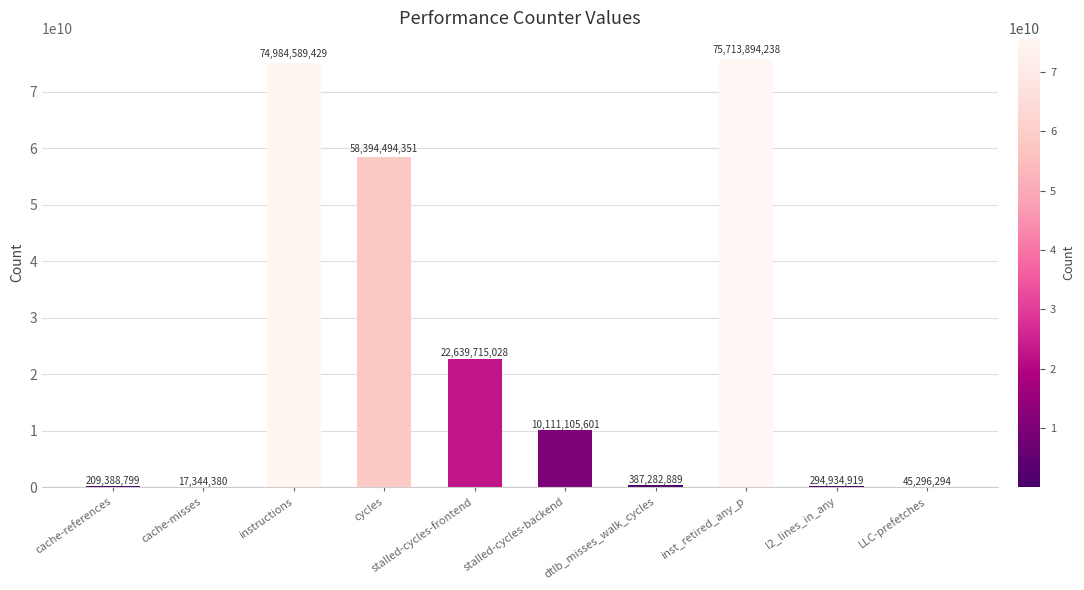

Which label corresponds to the largest value in the chart?

inst_retired_any_p